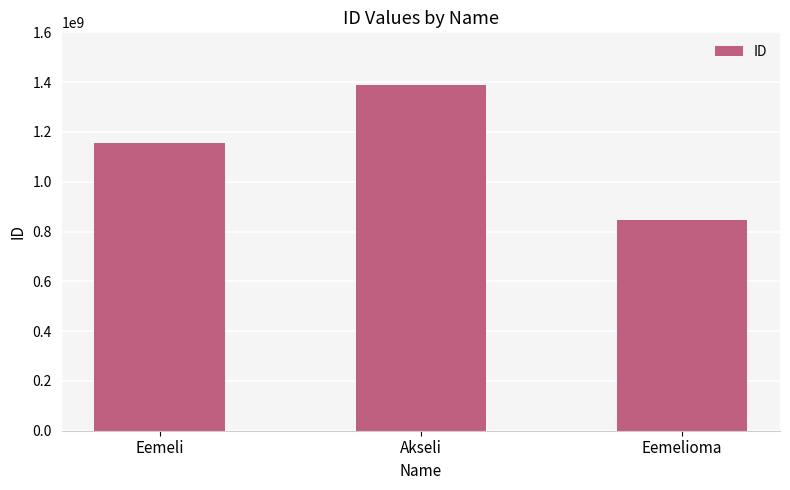

The chart shows a value of 1389122945 at Akseli. True or false?

True